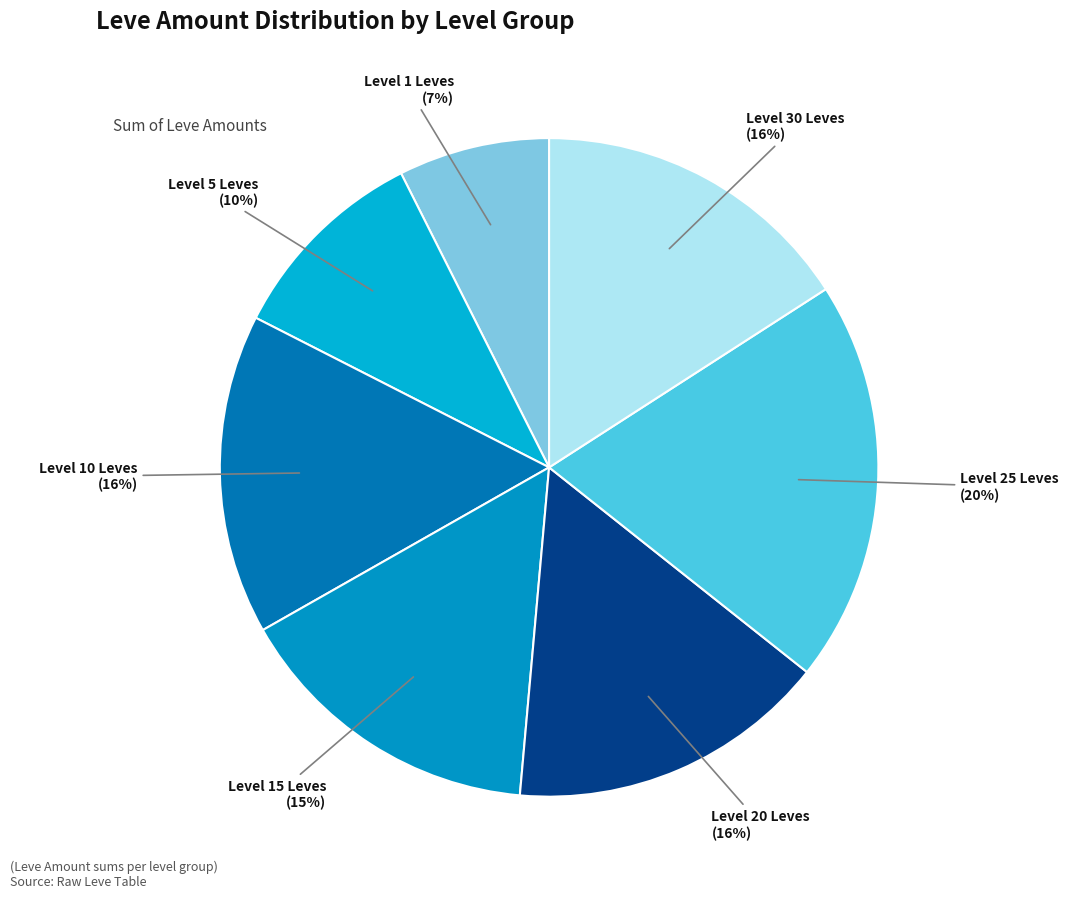

How many segments does this pie chart have?

7